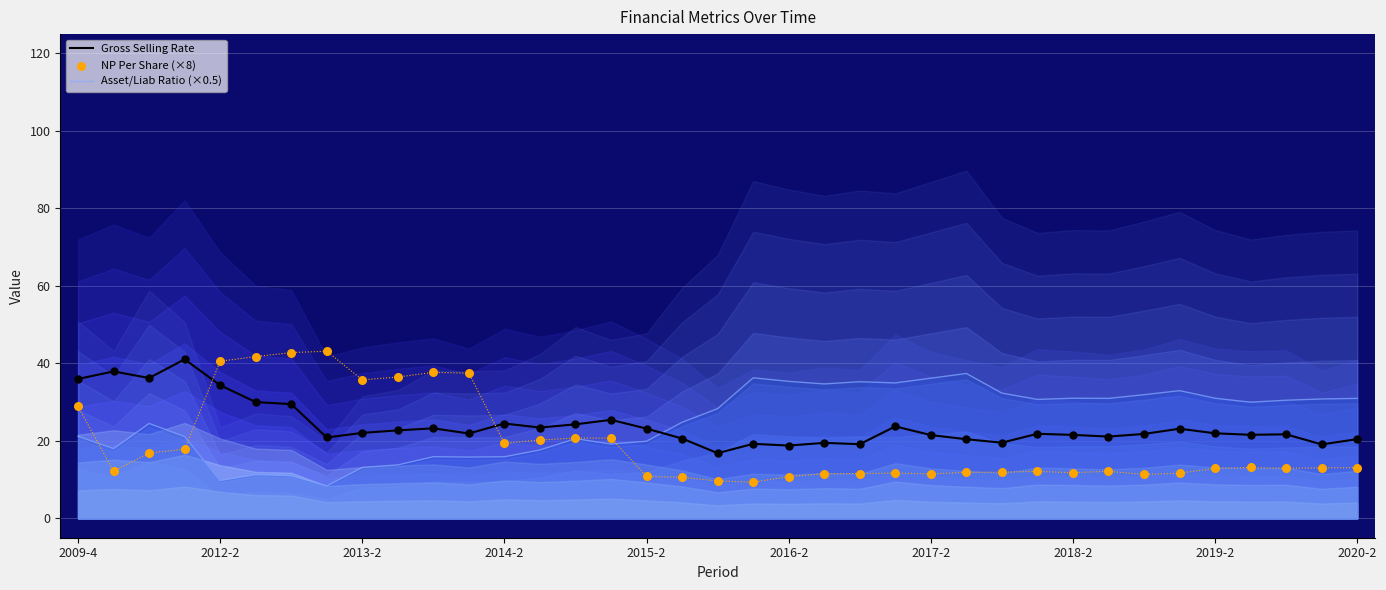

After their last crossing, which series has the higher values: Asset/Liab Ratio (×0.5) or Gross Selling Rate?

Asset/Liab Ratio (×0.5)